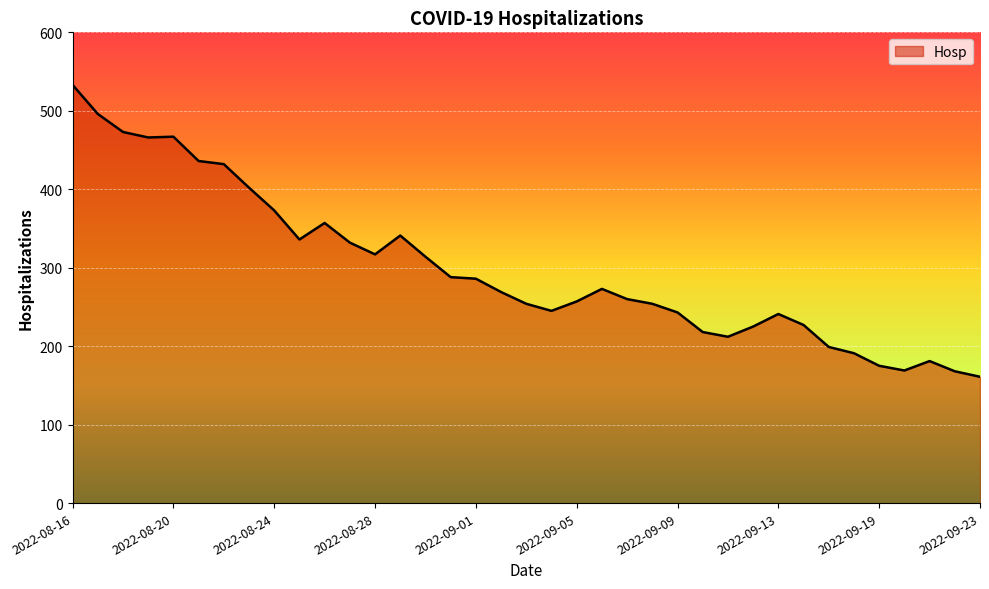

What is the difference between the second highest and minimum values?

335